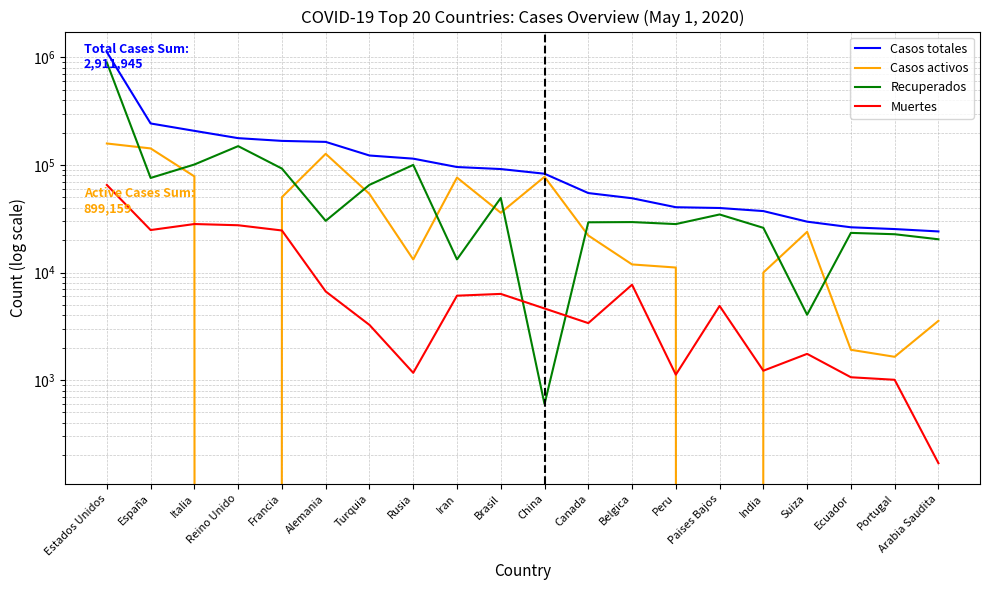

What is the approximate value of Recuperados at Peru, to the nearest 10?

28210